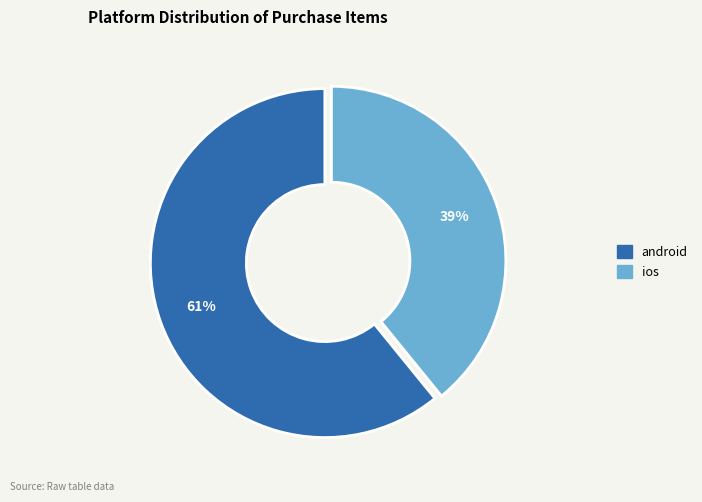

What is the largest slice in the pie chart?

android